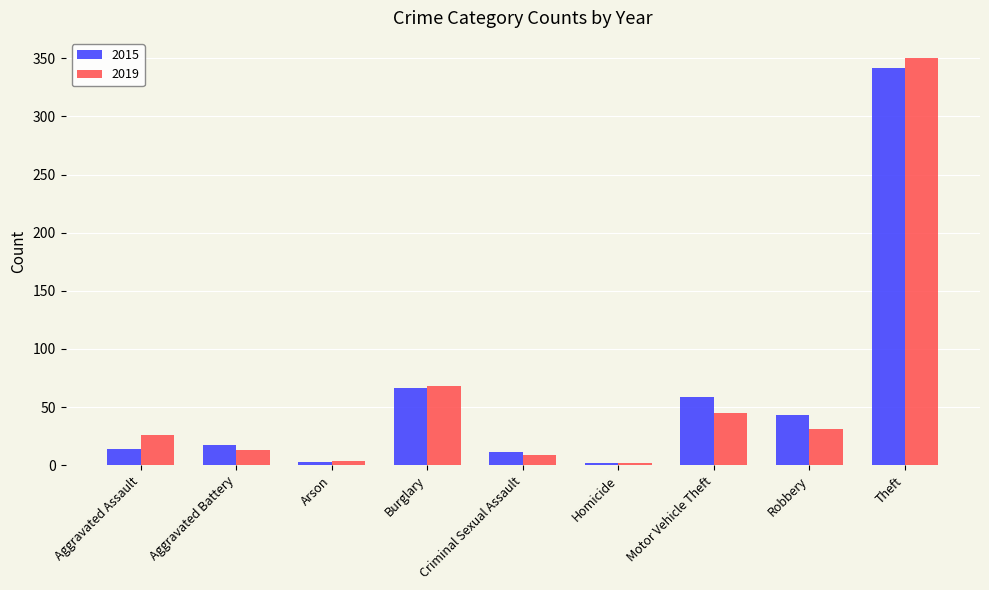

Which category has the highest value in the 2015 series?

Theft